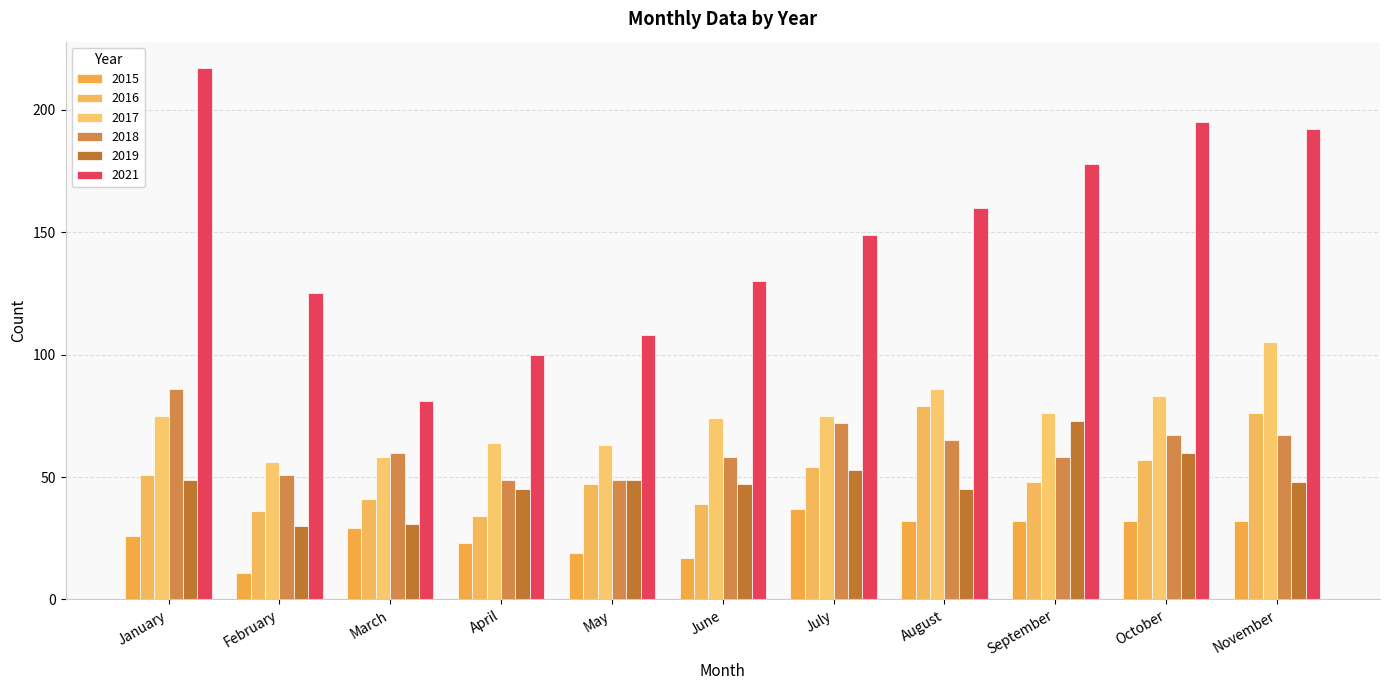

What is the difference between the maximum and second lowest values in the 2016 series?

43